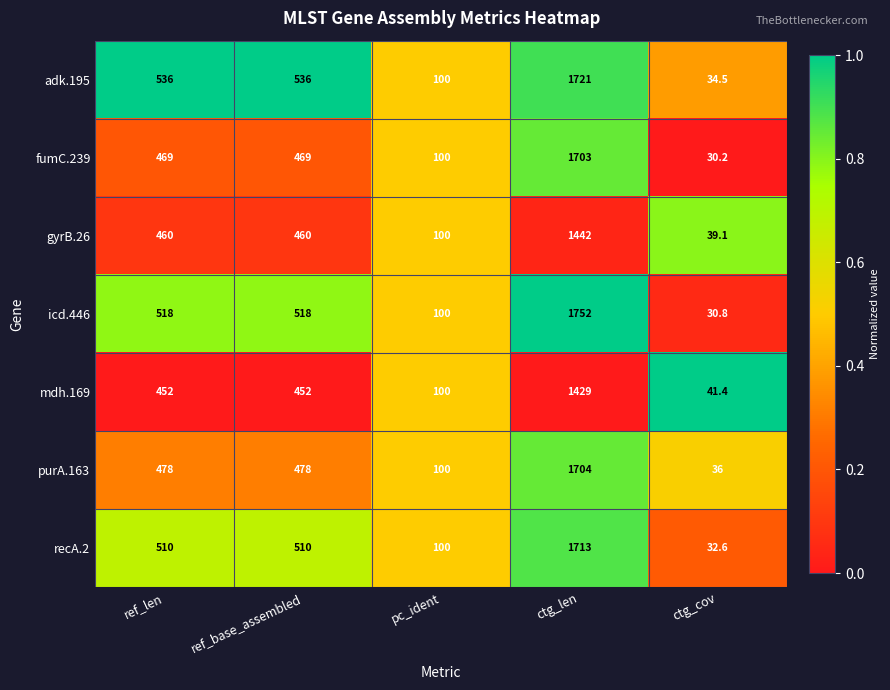

The value of gyrB.26 at pc_ident is 49.1. True or false?

False